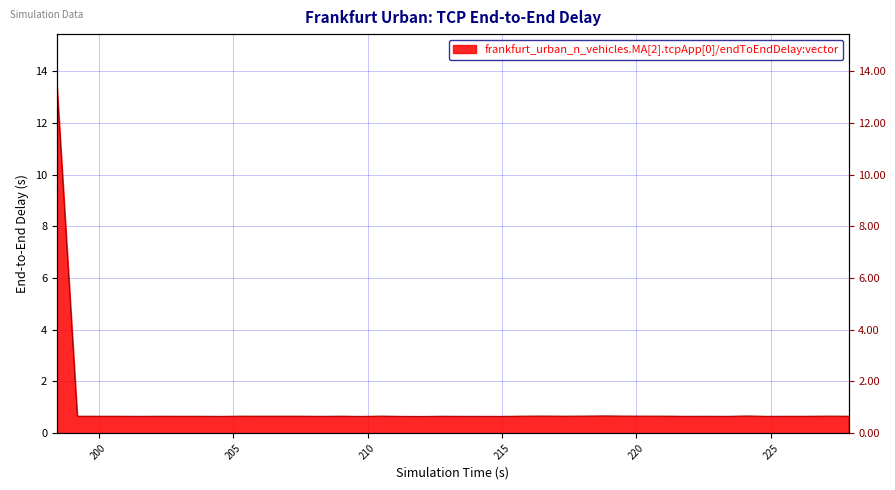

What is the average value?

1.0